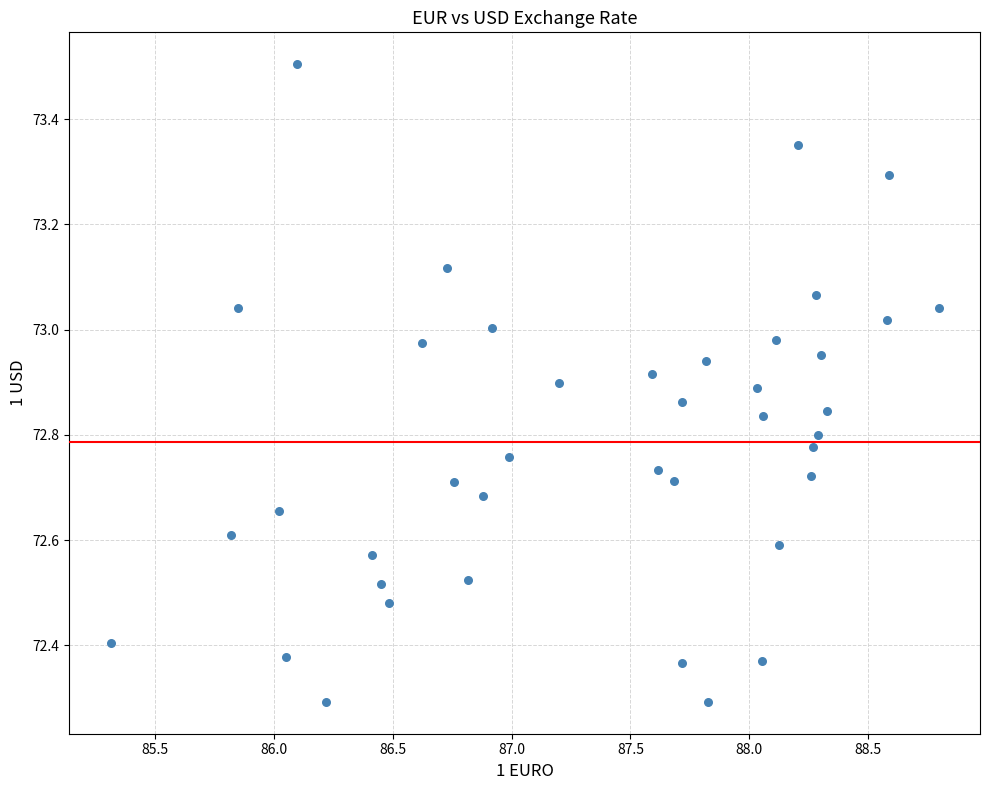

What is the range of Y values (max minus min)?

1.2